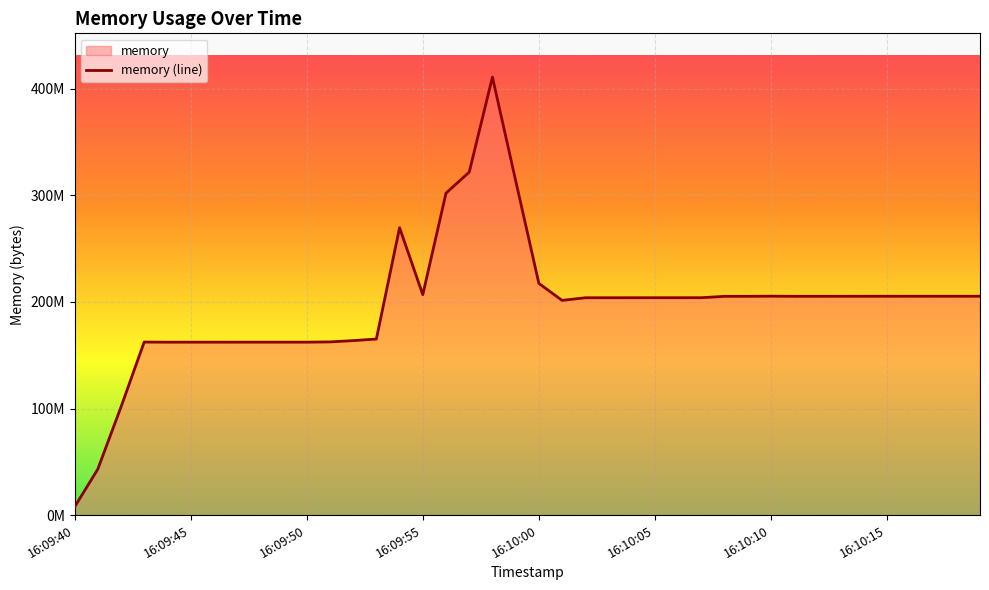

How many points are higher than both their immediate neighbors (excluding endpoints)?

4